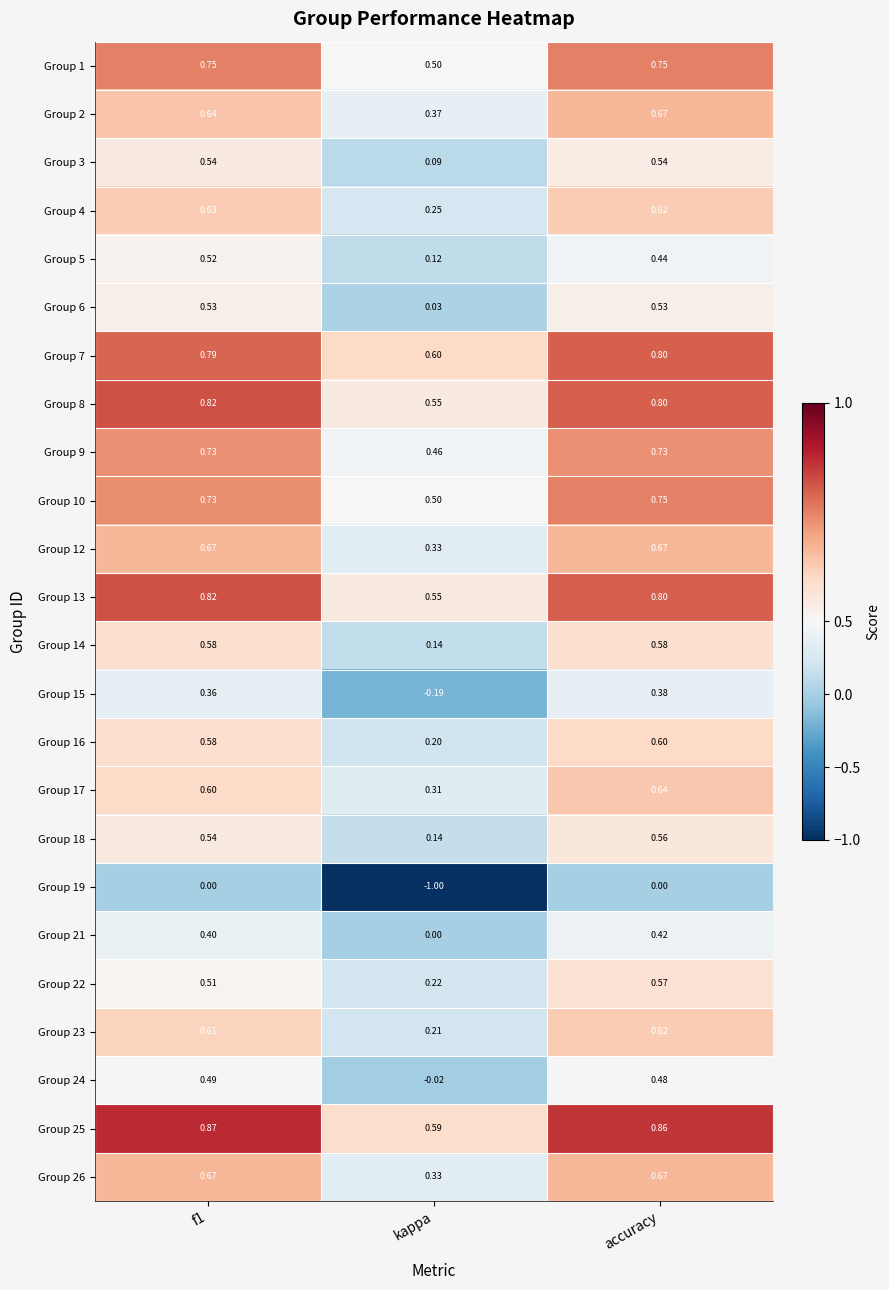

Which category has the lowest value in the Group 18 series?

kappa